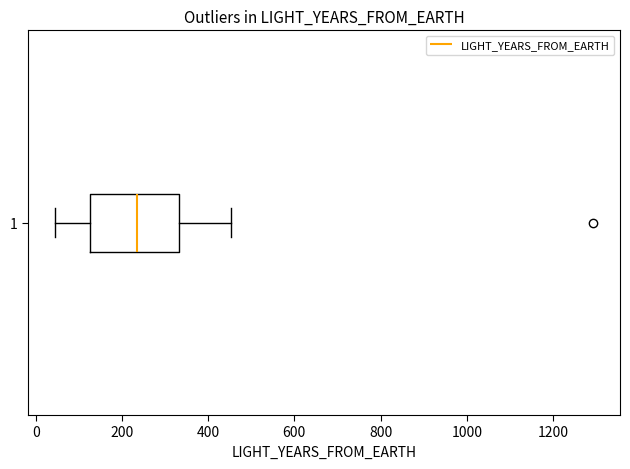

Where does the left whisker of the box at y = 1 end on the x-axis? The values are not printed on the chart, so give them approximately, as read against the axis.

40